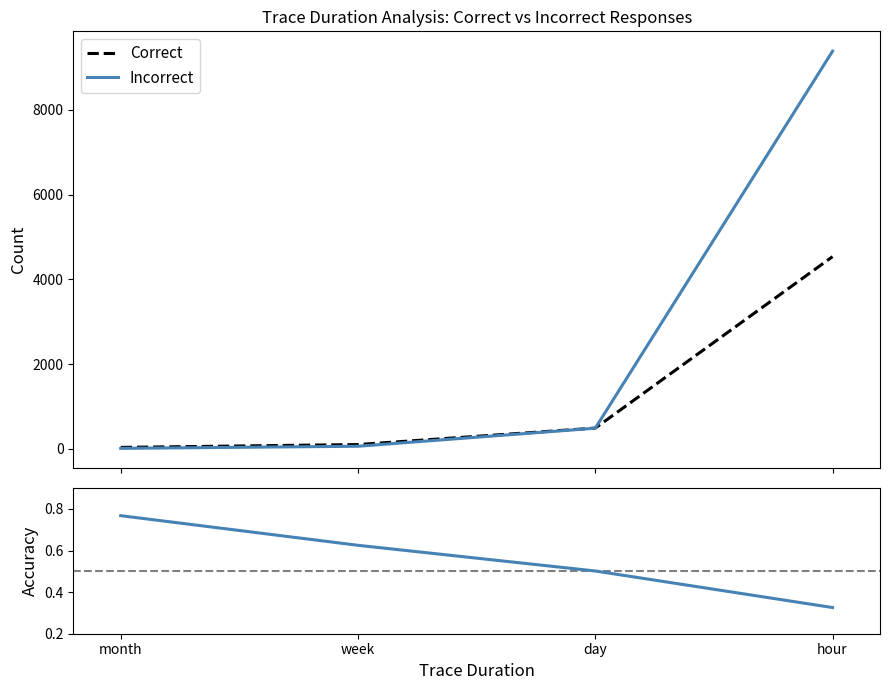

True or false: Incorrect has more than 2 interior local peaks.

False